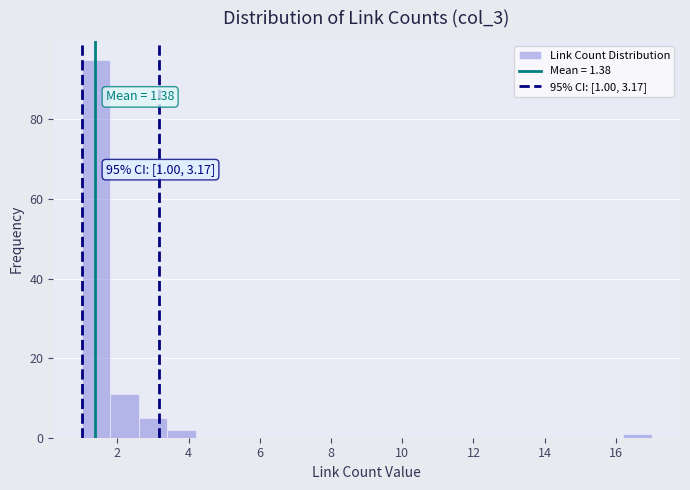

Over which range of the x-axis is the bar tallest?

1.0 to 1.8